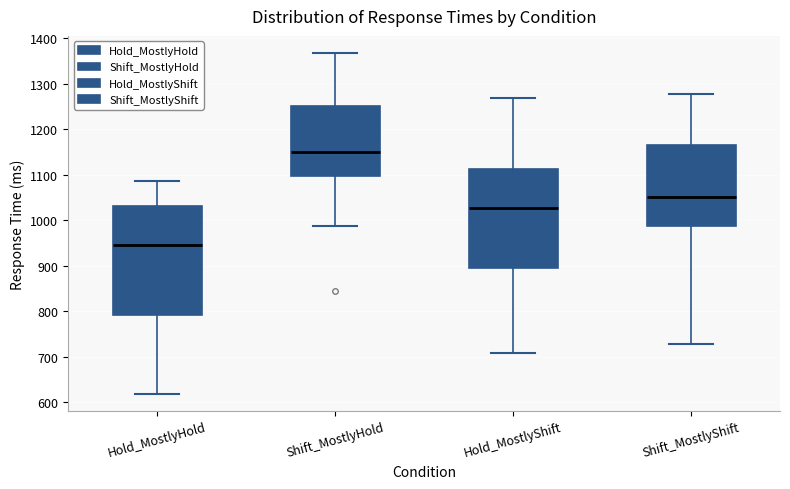

Which box's median line is the lowest?

Hold_MostlyHold